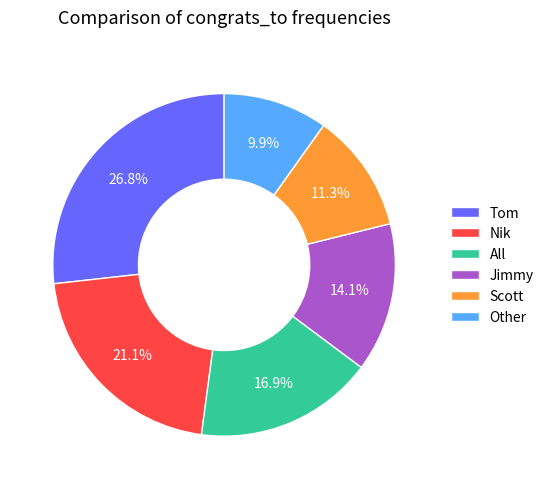

Rank the categories by value from highest to lowest.

Tom, Nik, All, Jimmy, Scott, Other